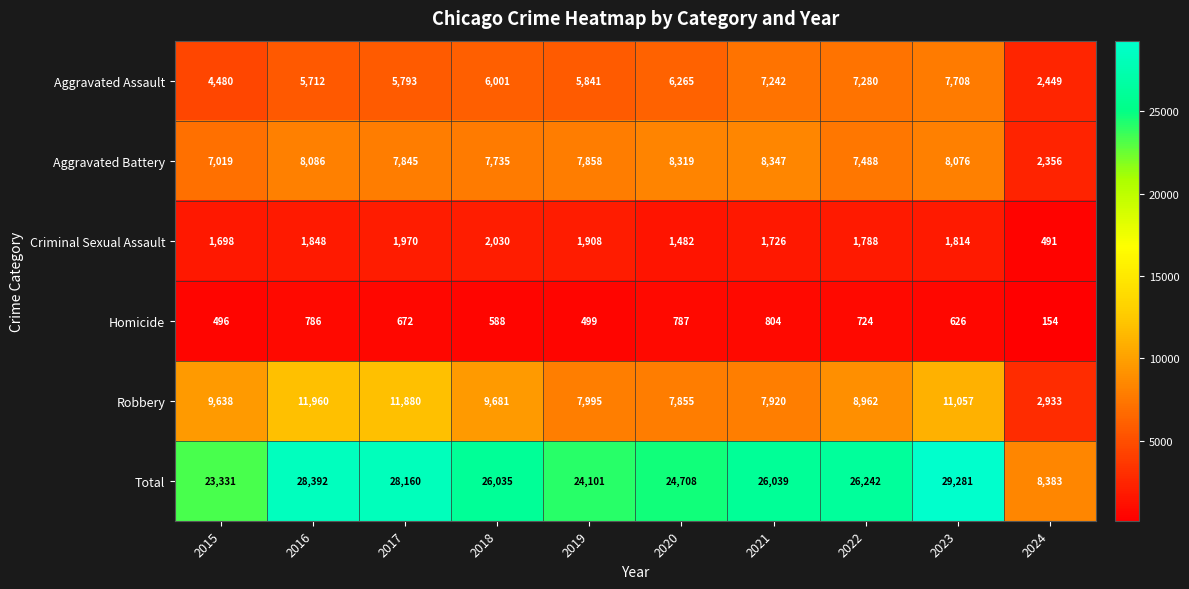

How many series are shown in this chart?

6